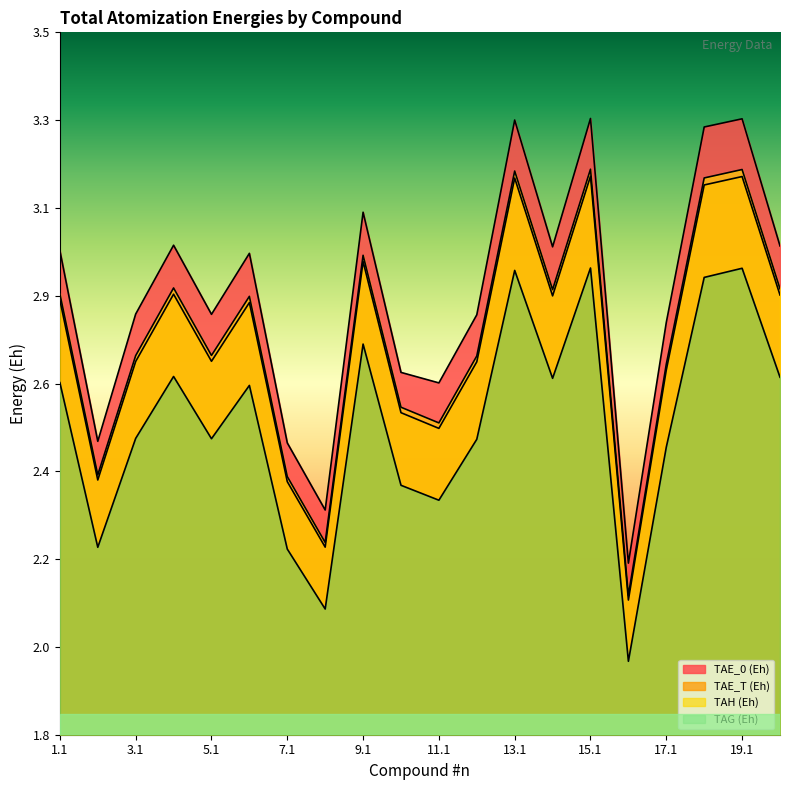

True or false: TAE_T (Eh) has a value of 3.6 at 11.1.

False